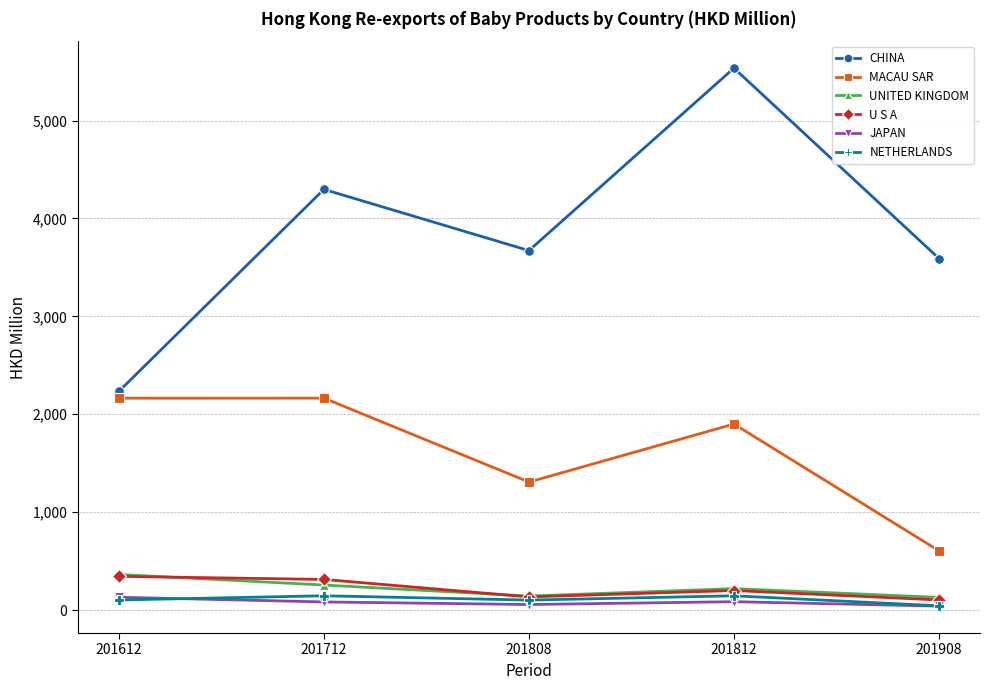

What is the highest value of the U S A series?

343.7